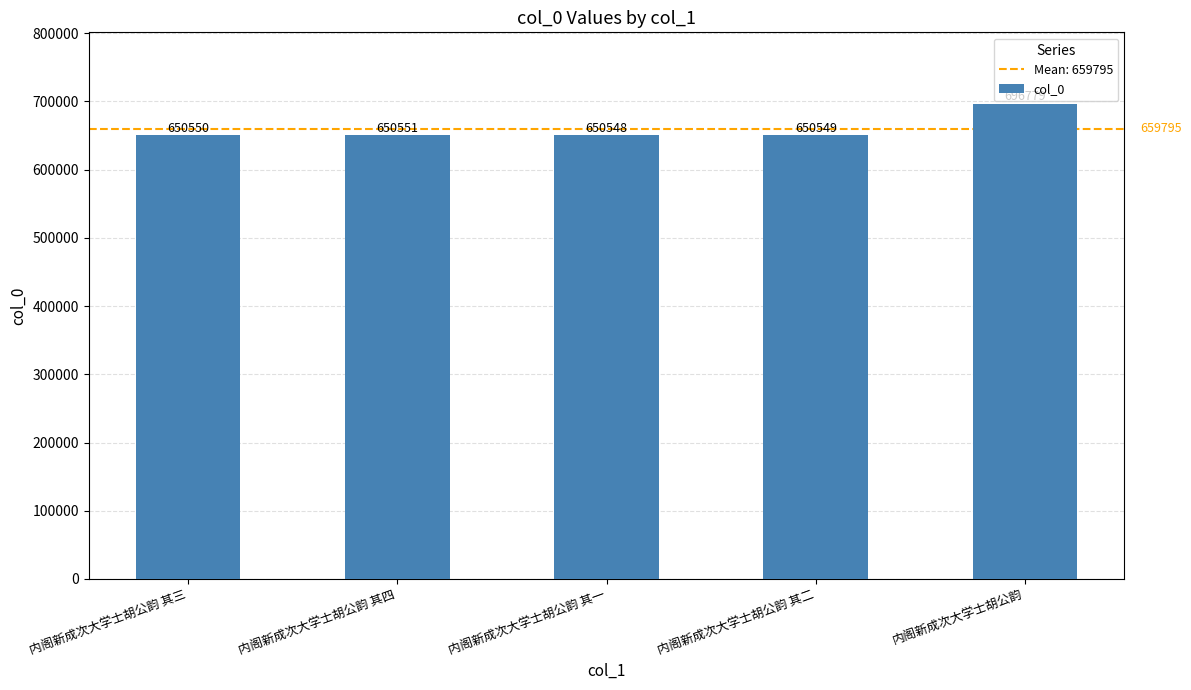

How many values are below 650550?

2